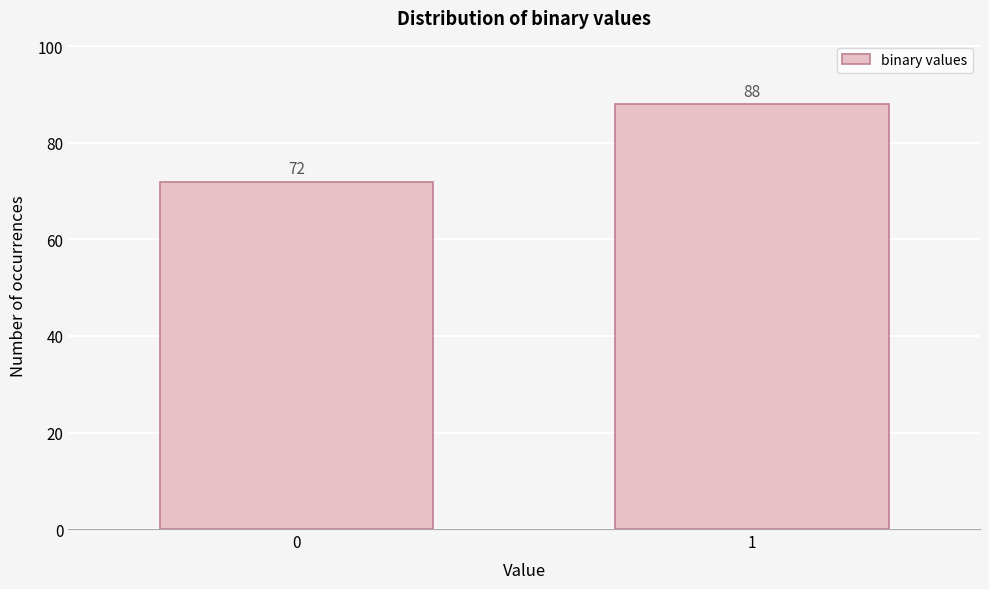

Reading left to right, what are all the values shown in this chart?

72	88